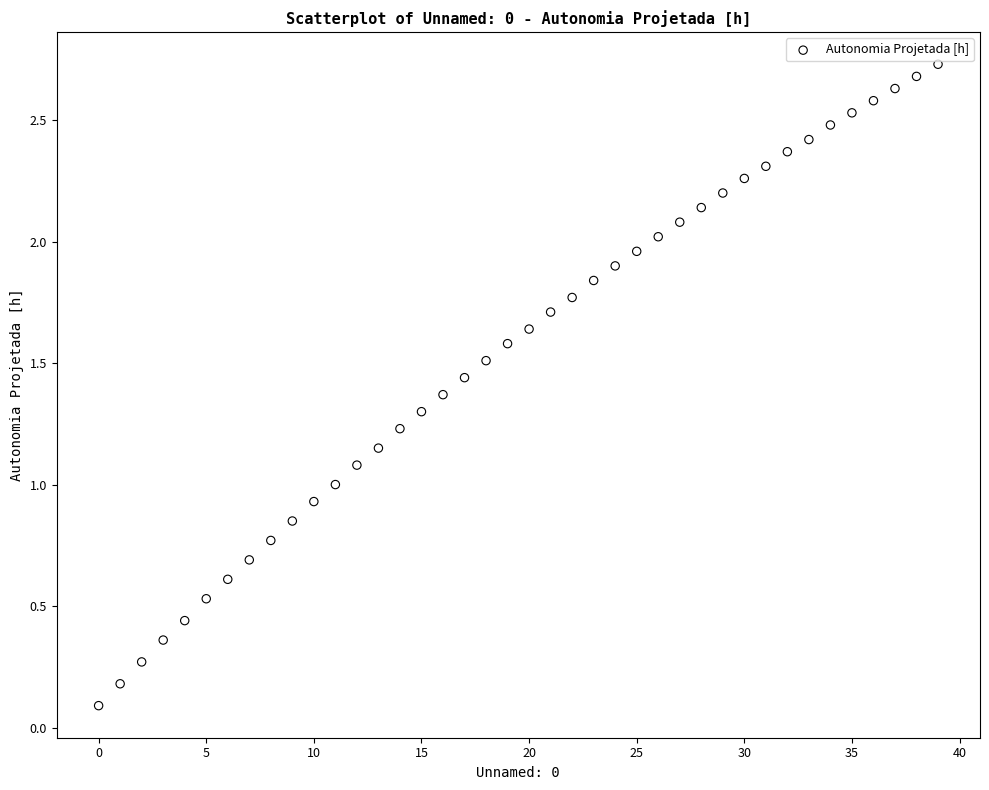

Count the number of points in this scatter plot.

40